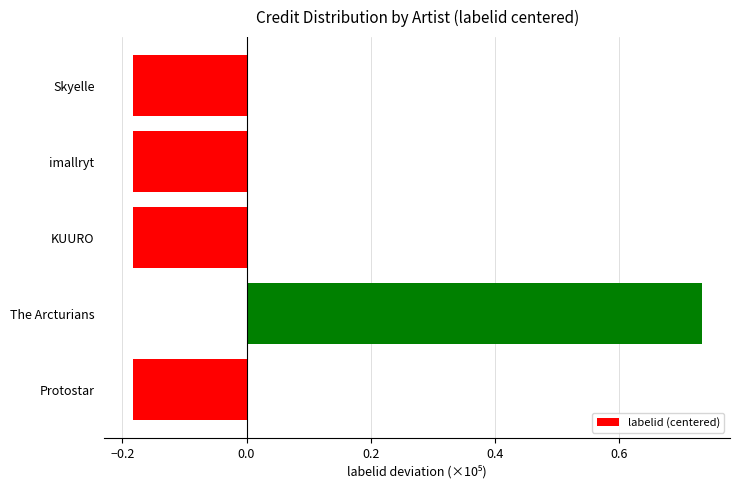

The chart shows a value of -0.3 at Protostar. True or false?

False